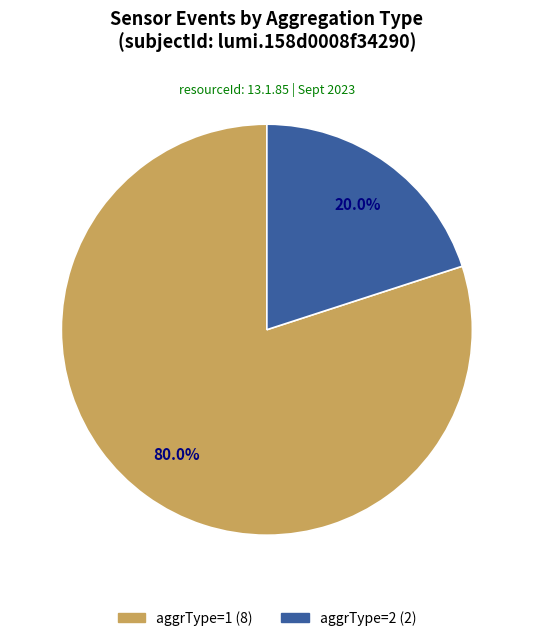

Is there any slice that represents more than half of the pie?

Yes